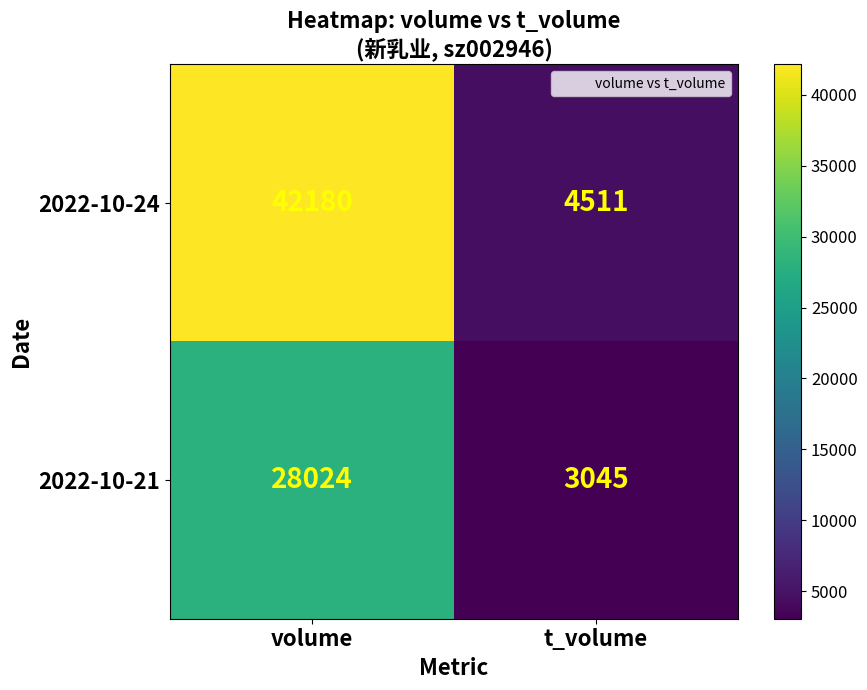

How many categories are shown in the chart?

2